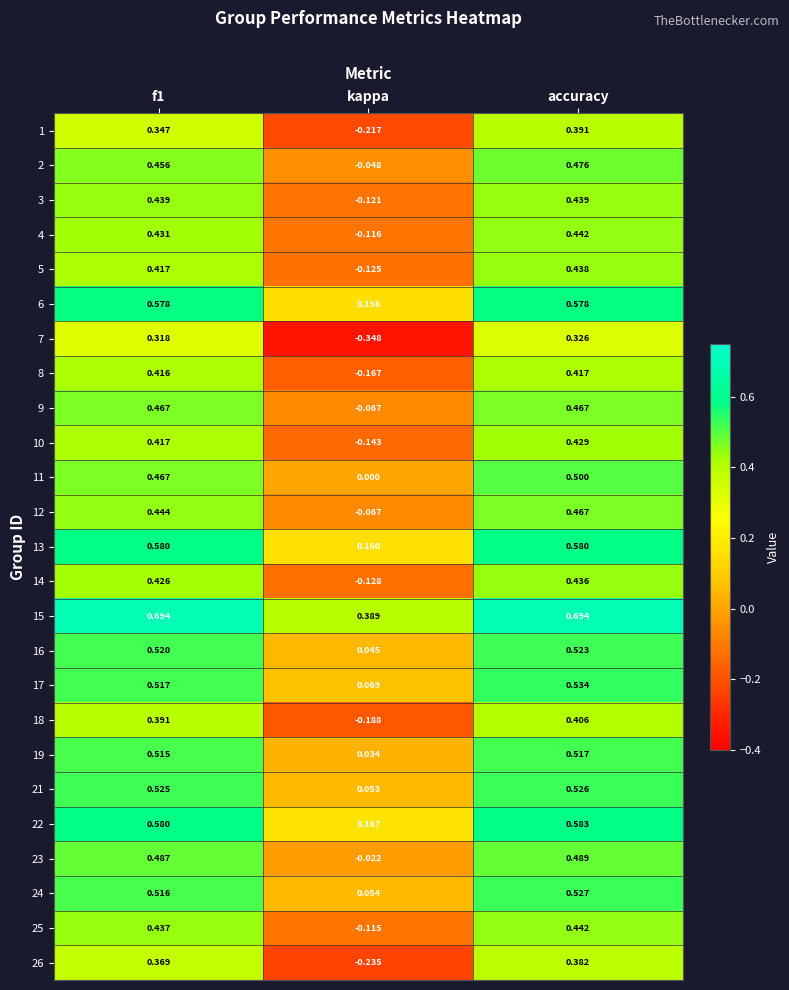

At which label is 9 closest to 0?

kappa